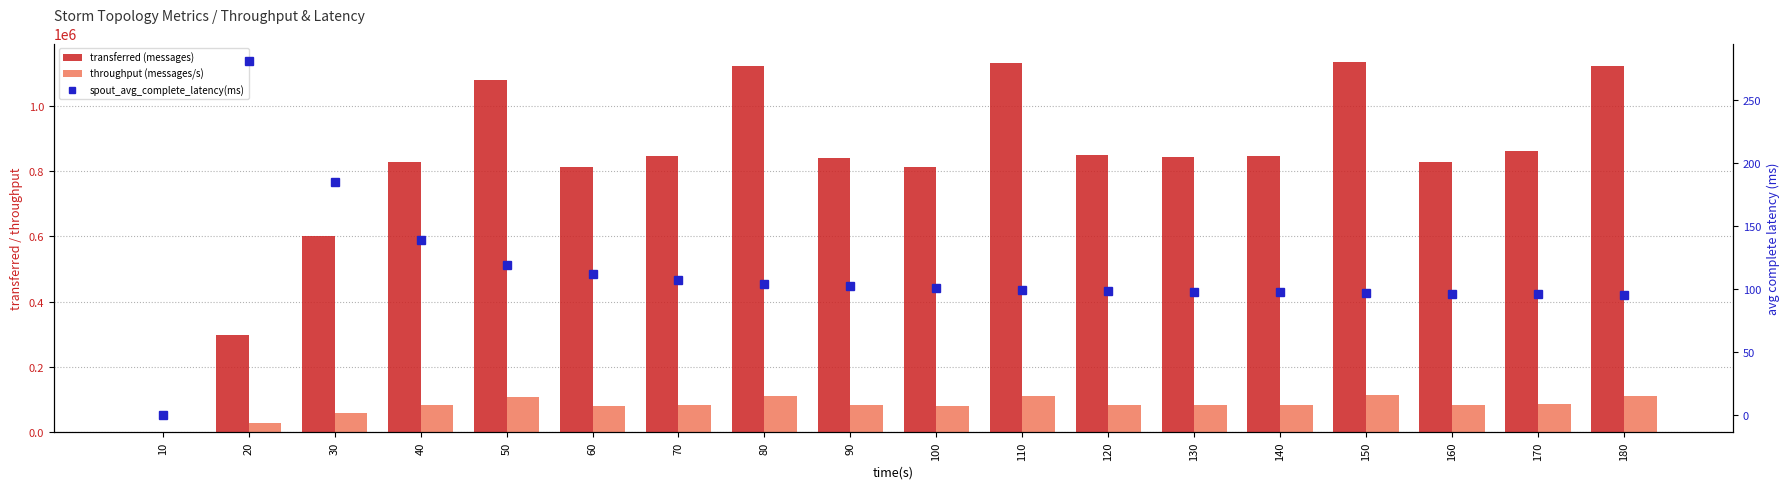

What is the approximate value of spout_avg_complete_latency(ms) at 70?

107.1